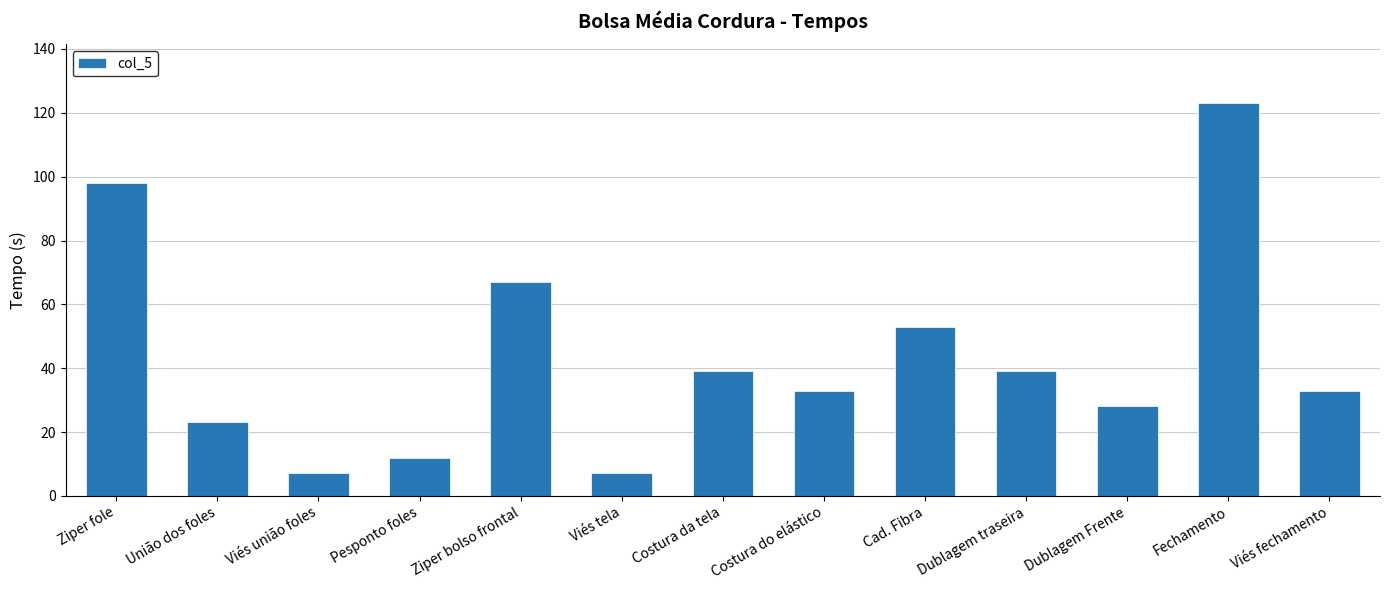

What is the smallest value displayed?

7